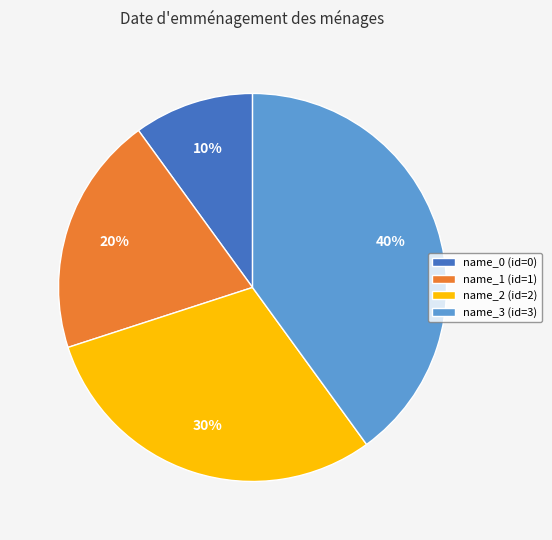

Do name_3 (id=3) and name_1 (id=1) together represent more than half of the pie?

Yes